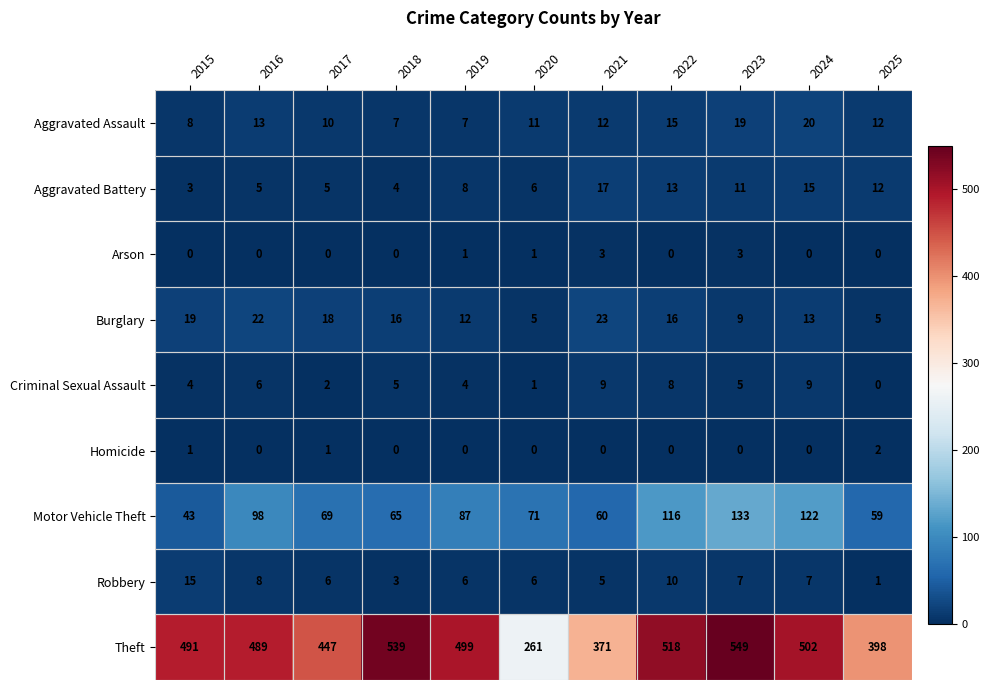

At which category is the sum across all series the highest?

2023